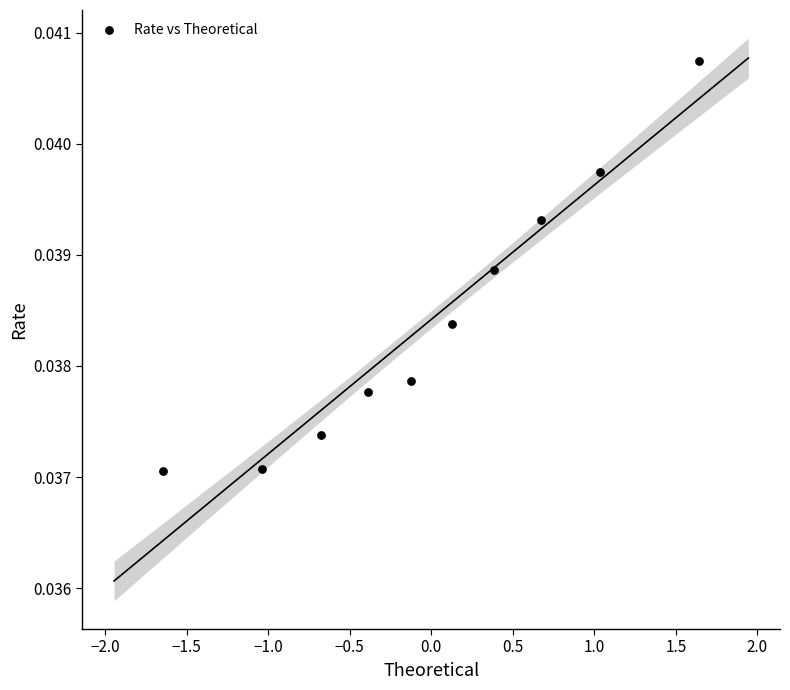

What is the range of X values (max minus min)?

3.3